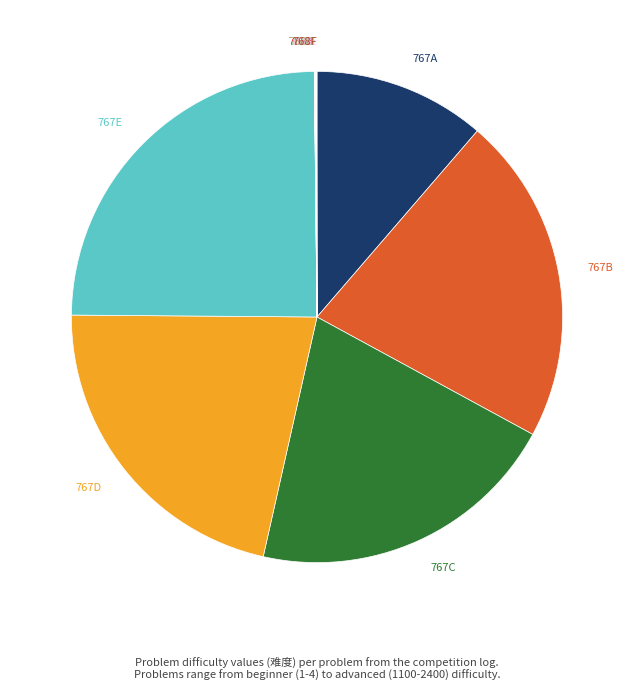

The 767D slice represents 22% of the pie. True or false?

True